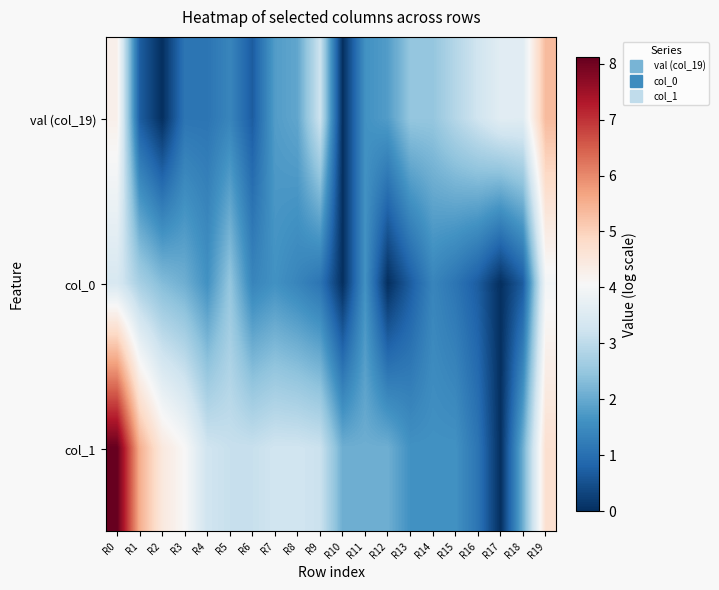

What is the maximum value shown in the chart?

8.1